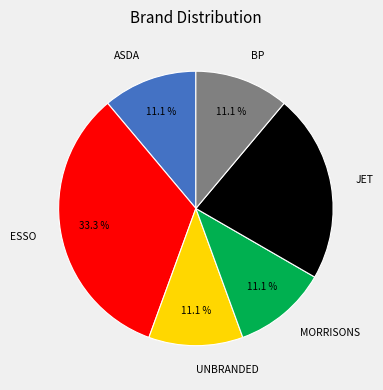

How many slices are in this pie chart?

6